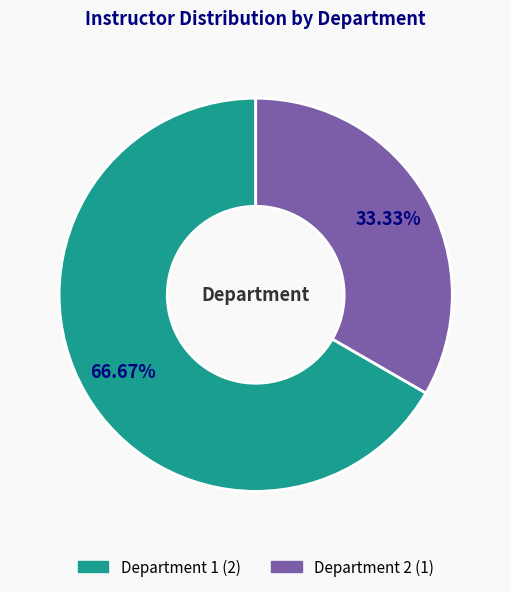

Is there a majority slice in this chart?

Yes